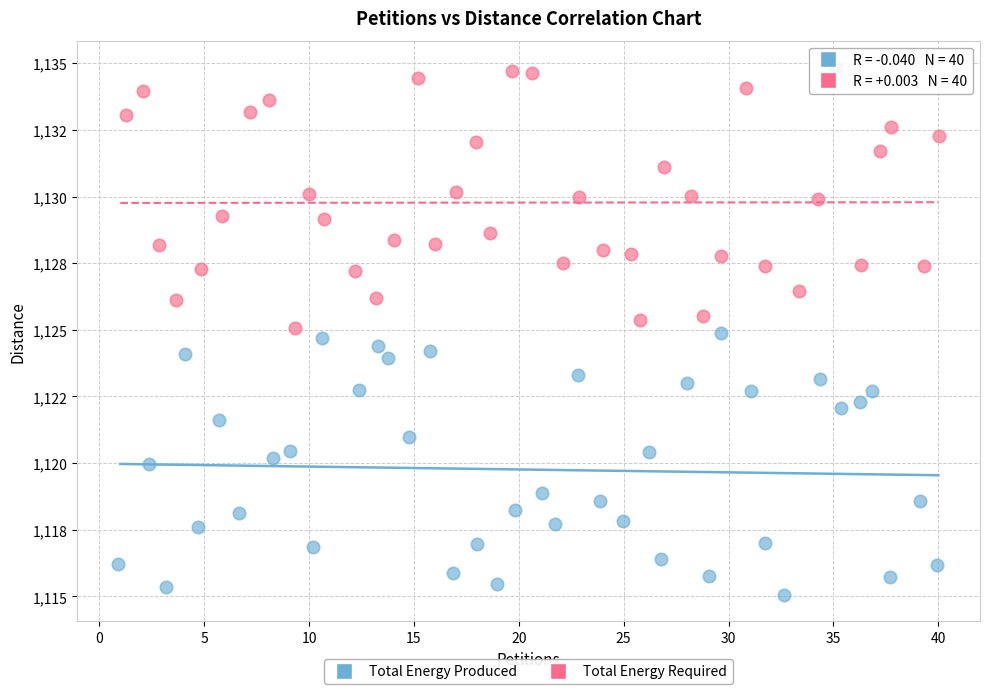

Which series contains the lowest Y value?

Total Energy Produced